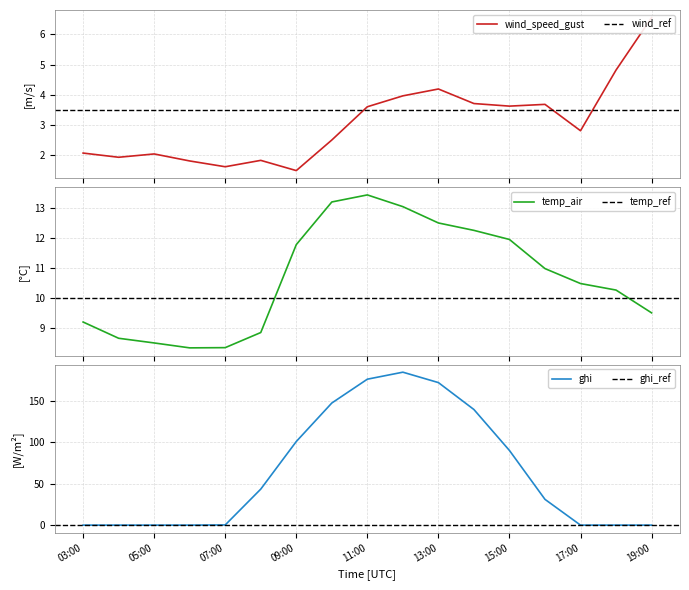

What is the value of the temp_air point at the 6th from the left?

8.9